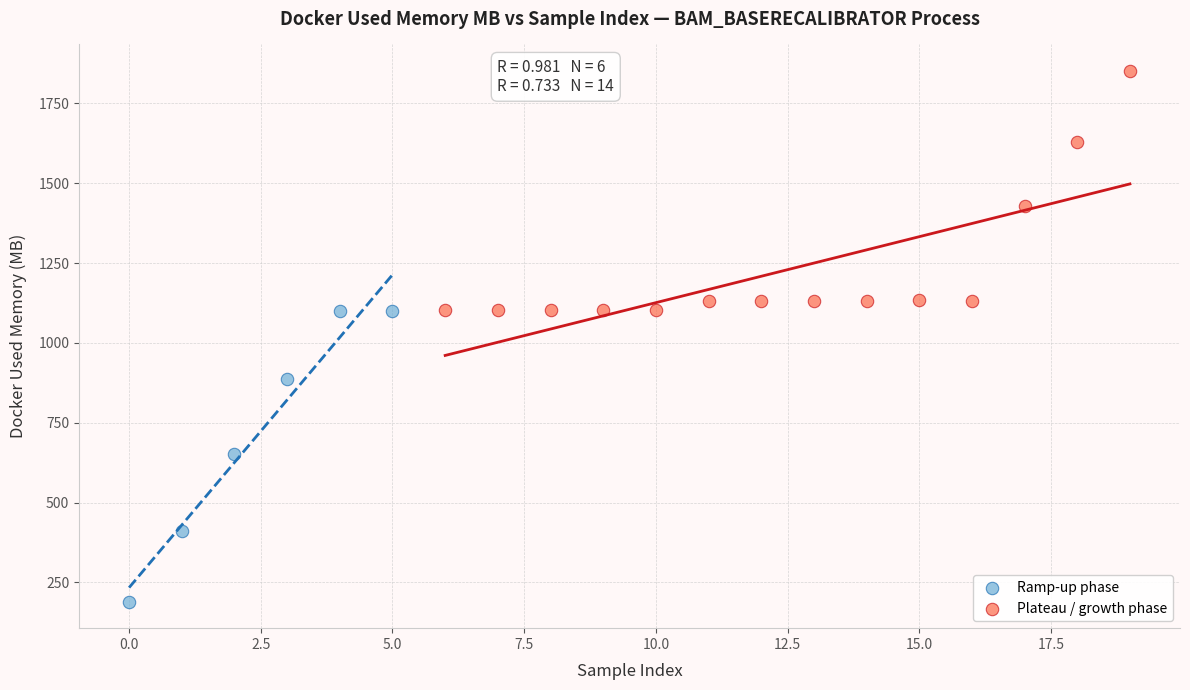

Which series contains the lowest Y value?

Ramp-up phase